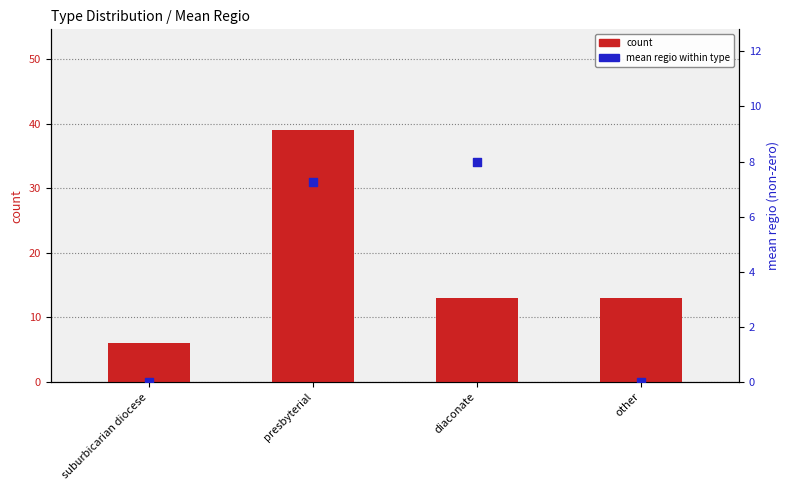

Which series has the largest Y range (max minus min)?

count